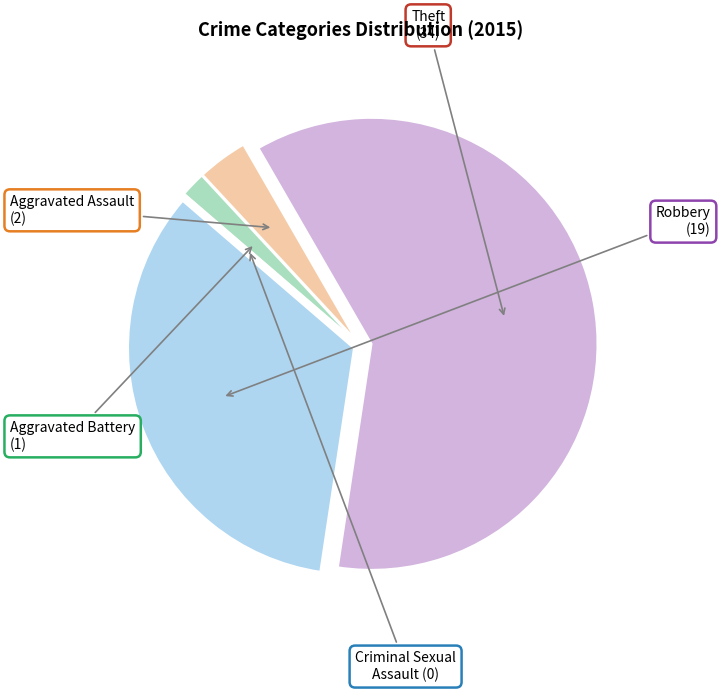

Is Theft the majority of the pie?

Yes